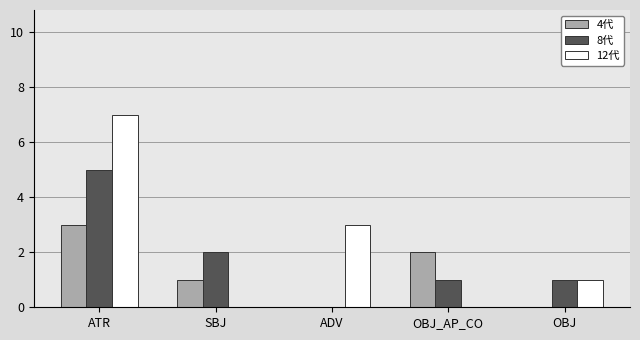

How many categories are shown in the chart?

5